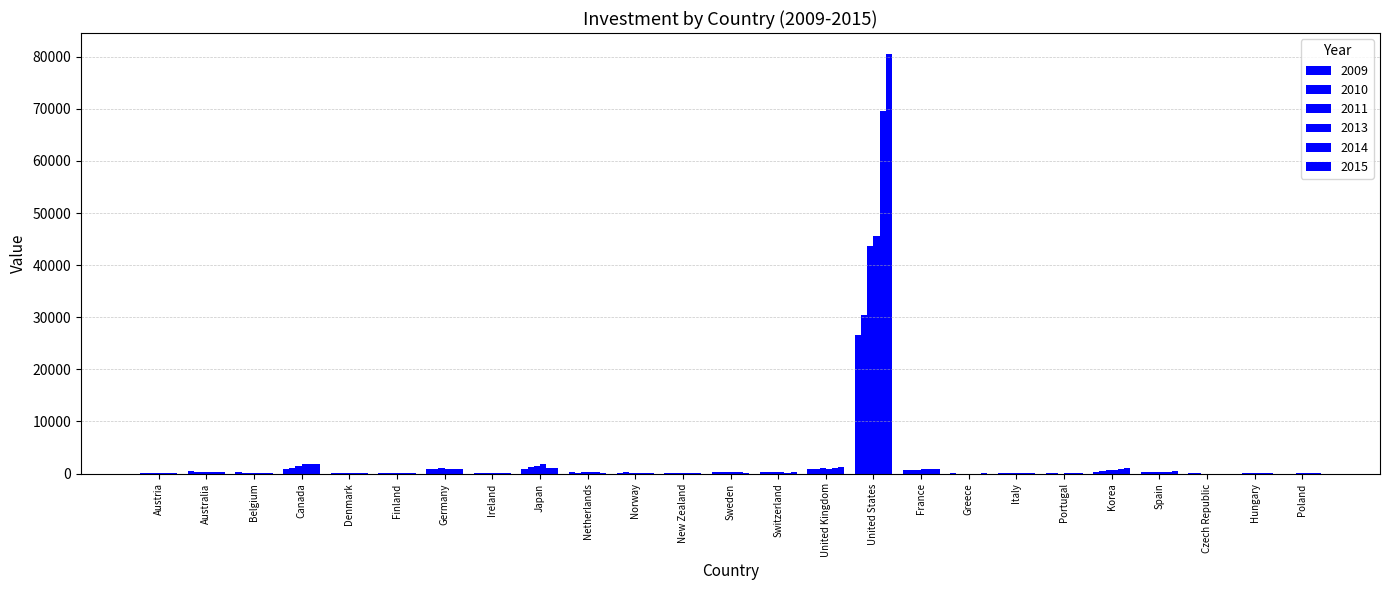

What value does the 2009 series have at Belgium?

215.0